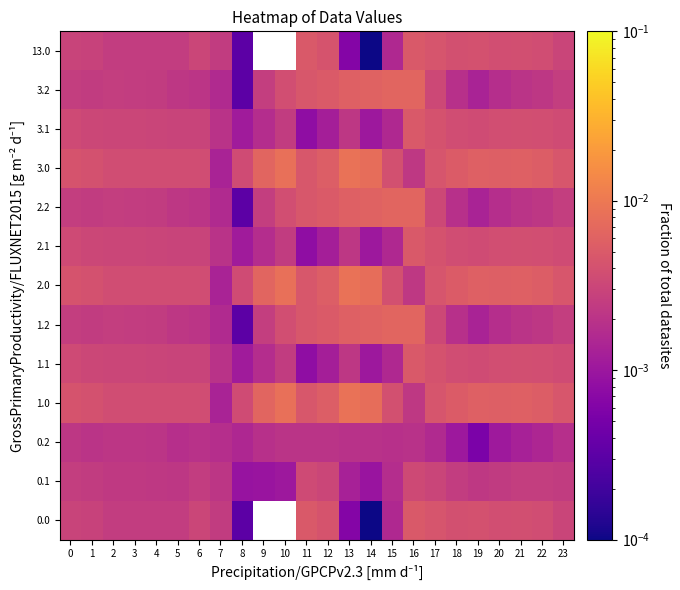

At how many categories does at least one series exceed 0?

24